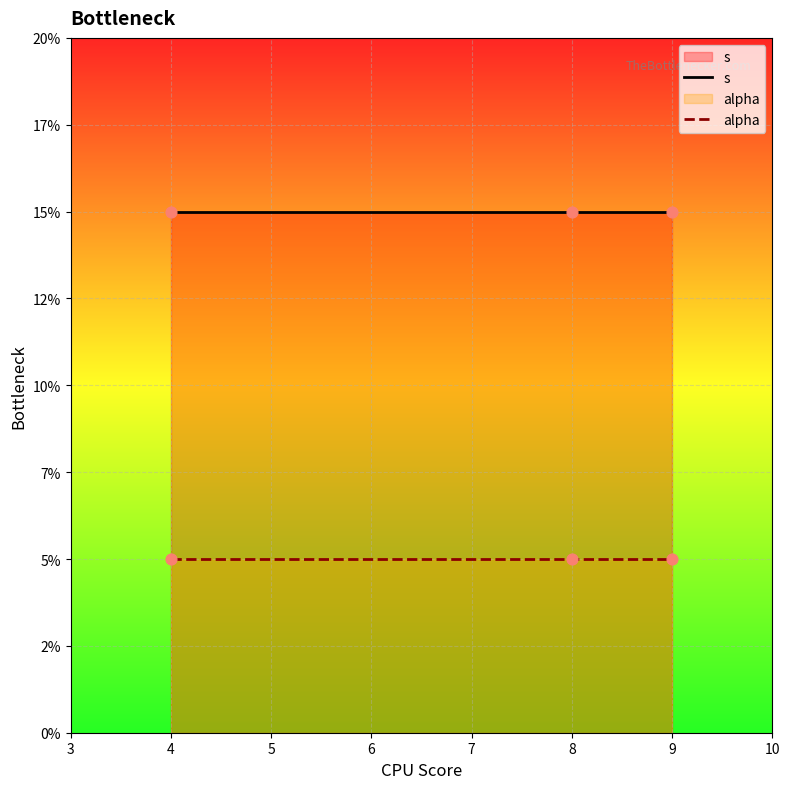

What are all the series names shown in the legend?

s, alpha